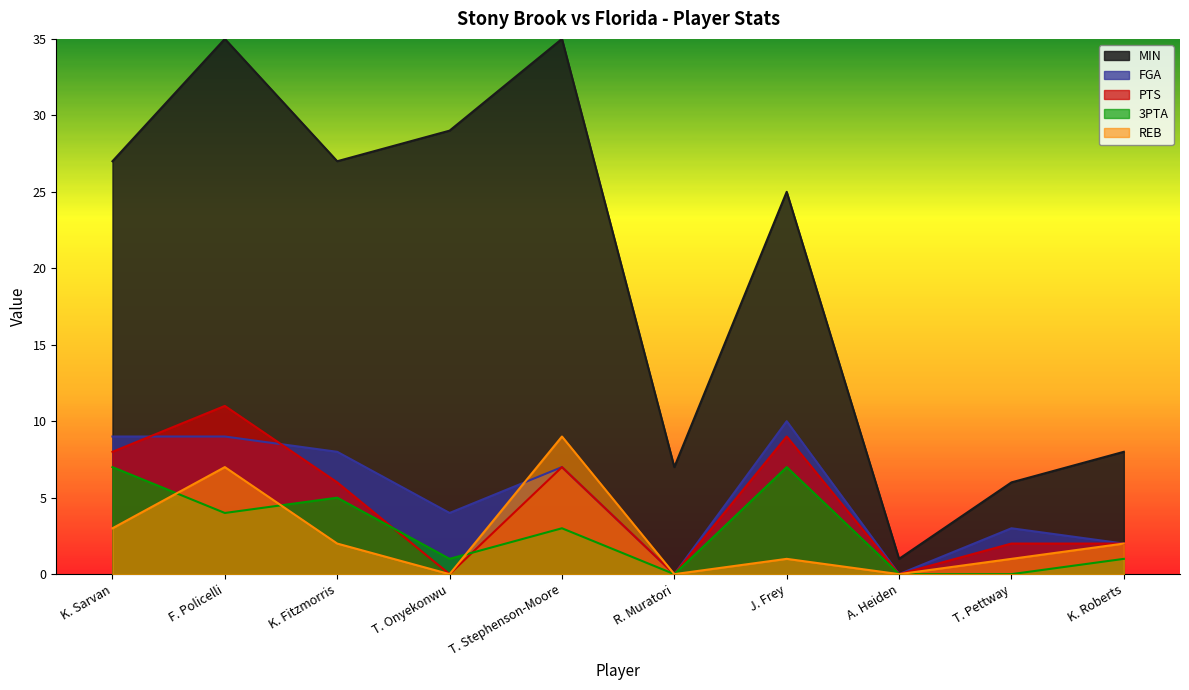

At how many categories does at least one series exceed 15?

6